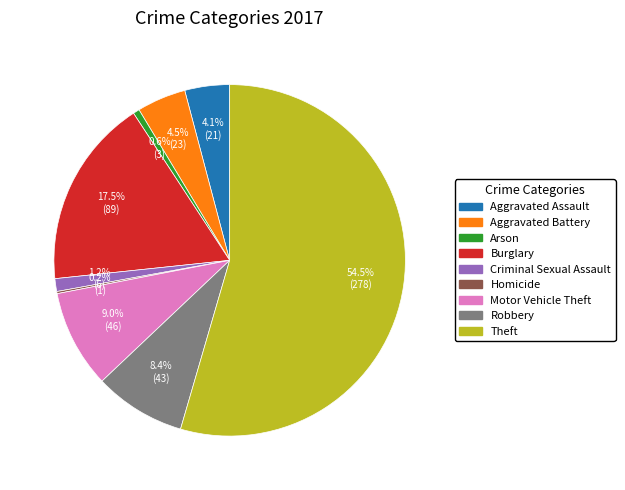

To the nearest percent, what is the average slice percentage?

11%